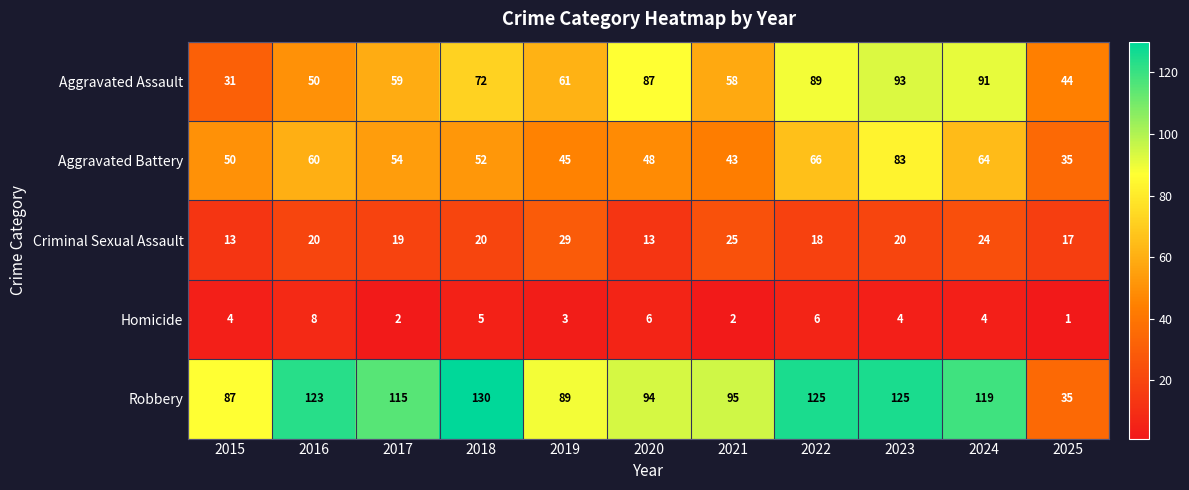

How many Homicide values are between 2 and 6?

9